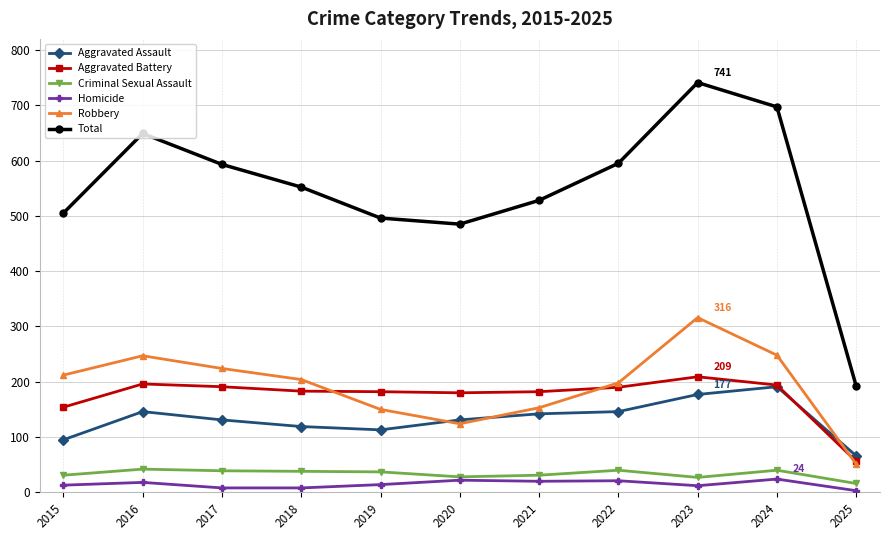

Which series has the largest total across all categories?

Total